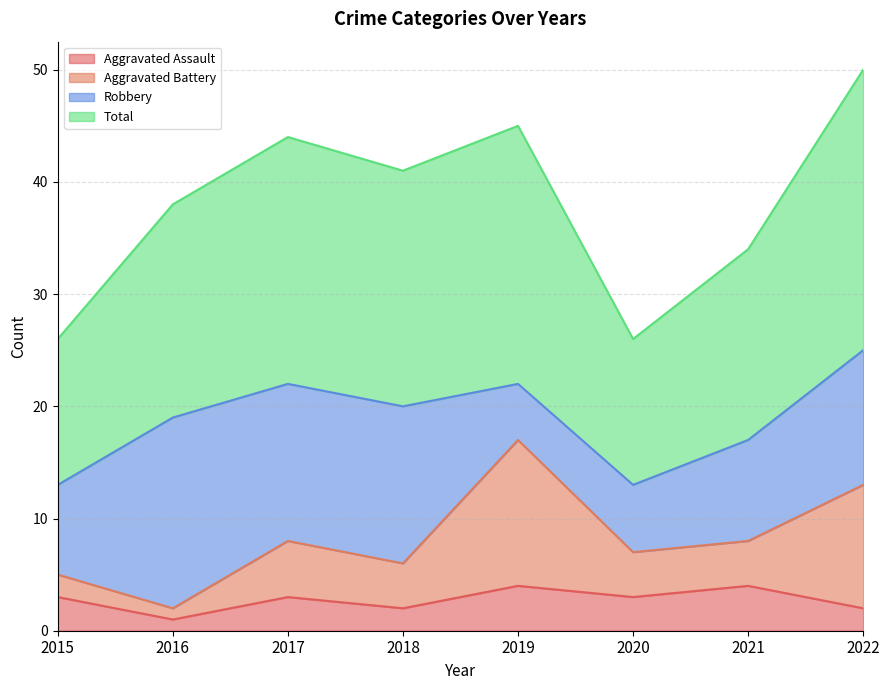

Is the value of Aggravated Assault at 2016 greater than the value of Total at 2017?

No